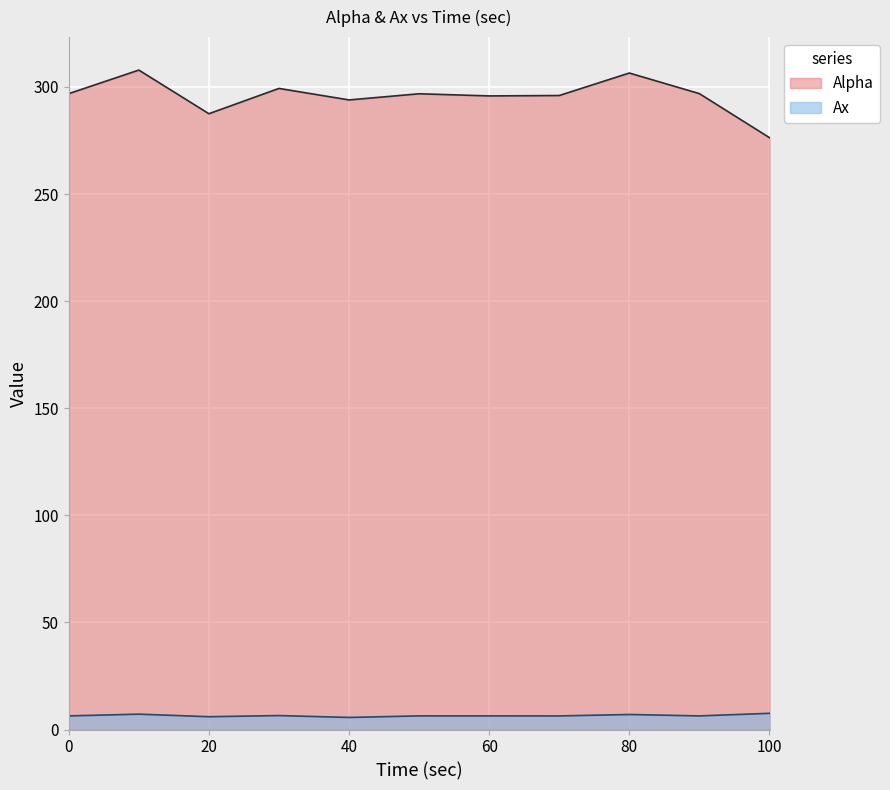

What is the difference between the Ax values at 100.02 and 90.01?

1.2